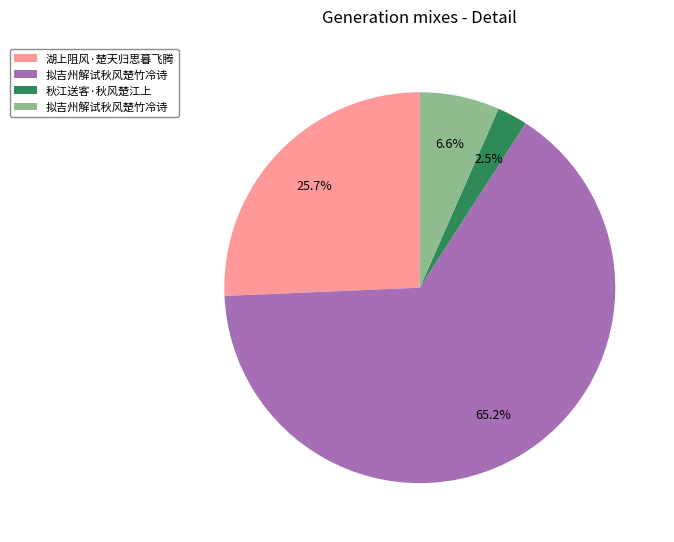

Is there any slice that represents more than half of the pie?

Yes